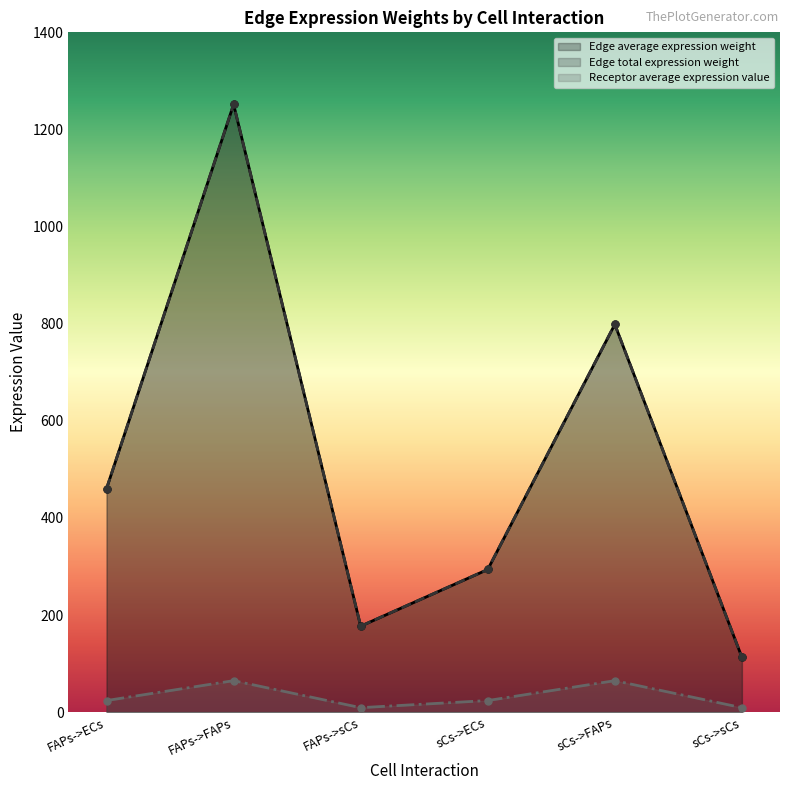

At which category does Edge average expression weight reach its first local peak?

FAPs->FAPs